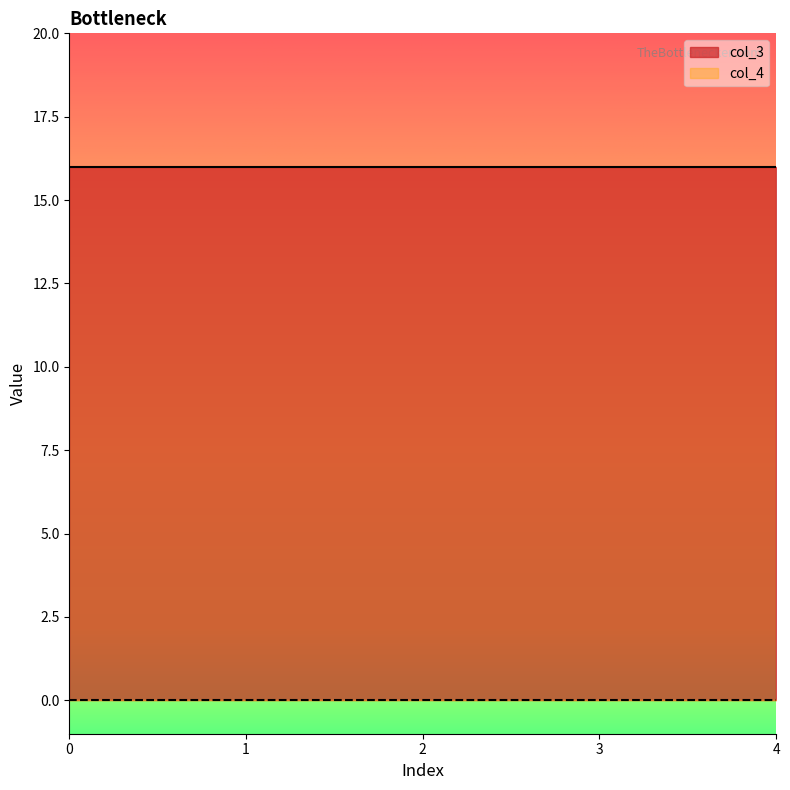

Is the value of col_4 at 1 greater than the value of col_3 at 3?

No